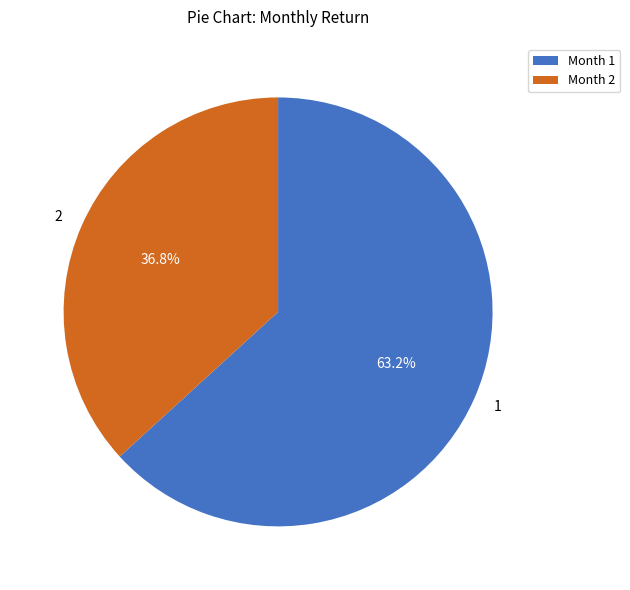

How many segments does this pie chart have?

2